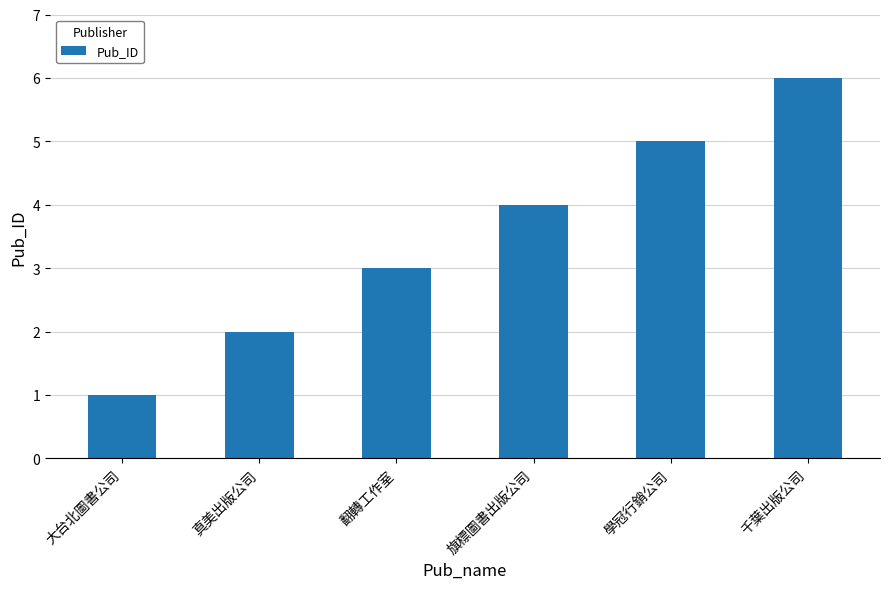

What is the greatest value displayed?

6